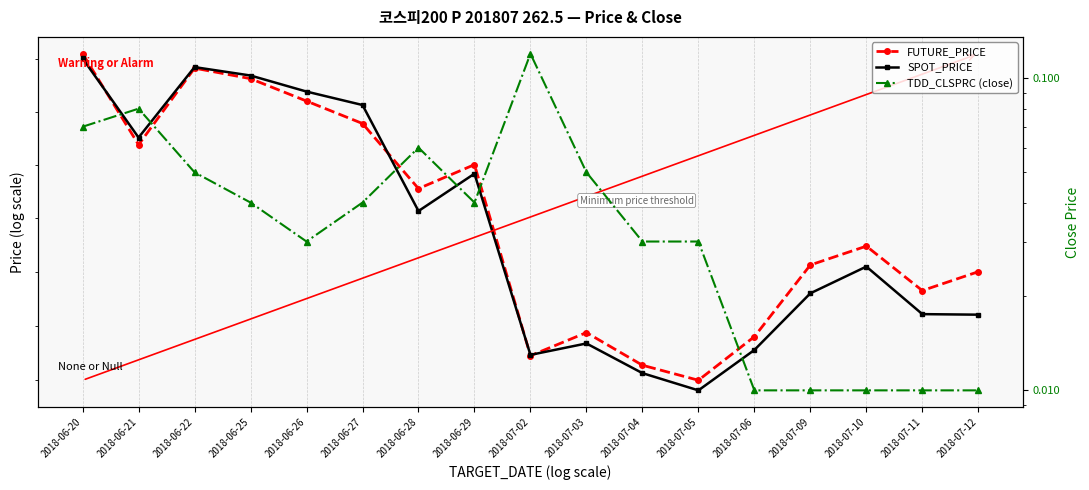

True or false: TDD_CLSPRC (close) has a value of 0.0 at 2018-07-06.

True